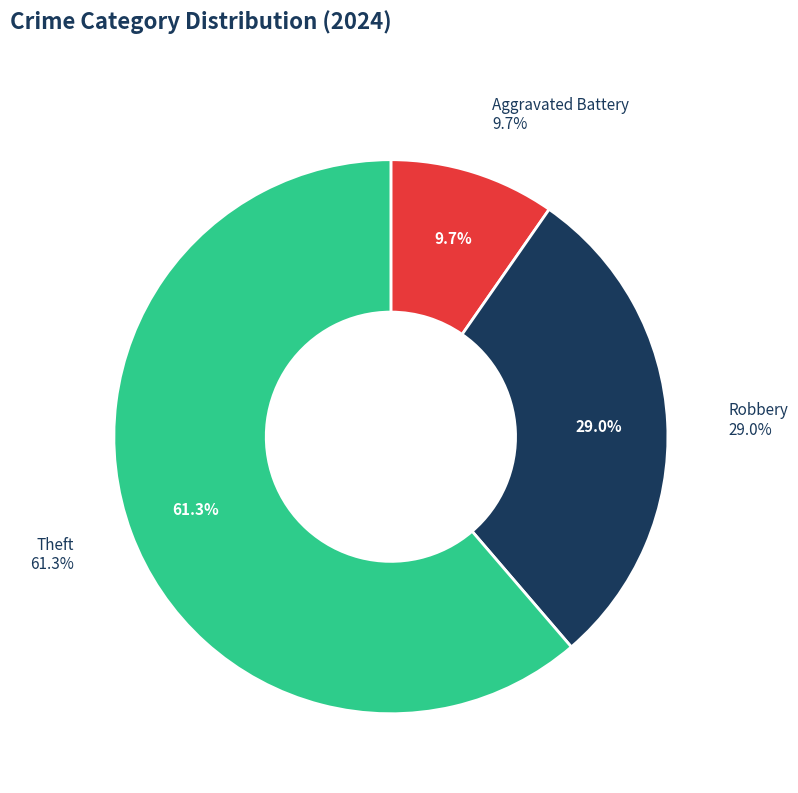

What is the total percentage of Robbery and Aggravated Battery?

38.7%